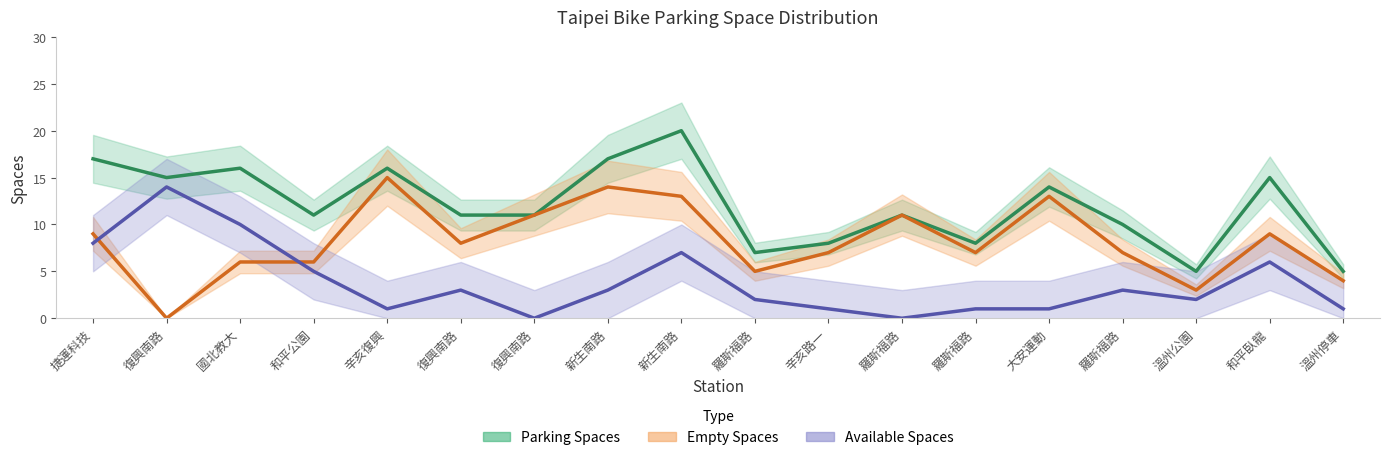

Is the value of Available Spaces at 大安運動 greater than the value of Empty Spaces at 和平公園?

No